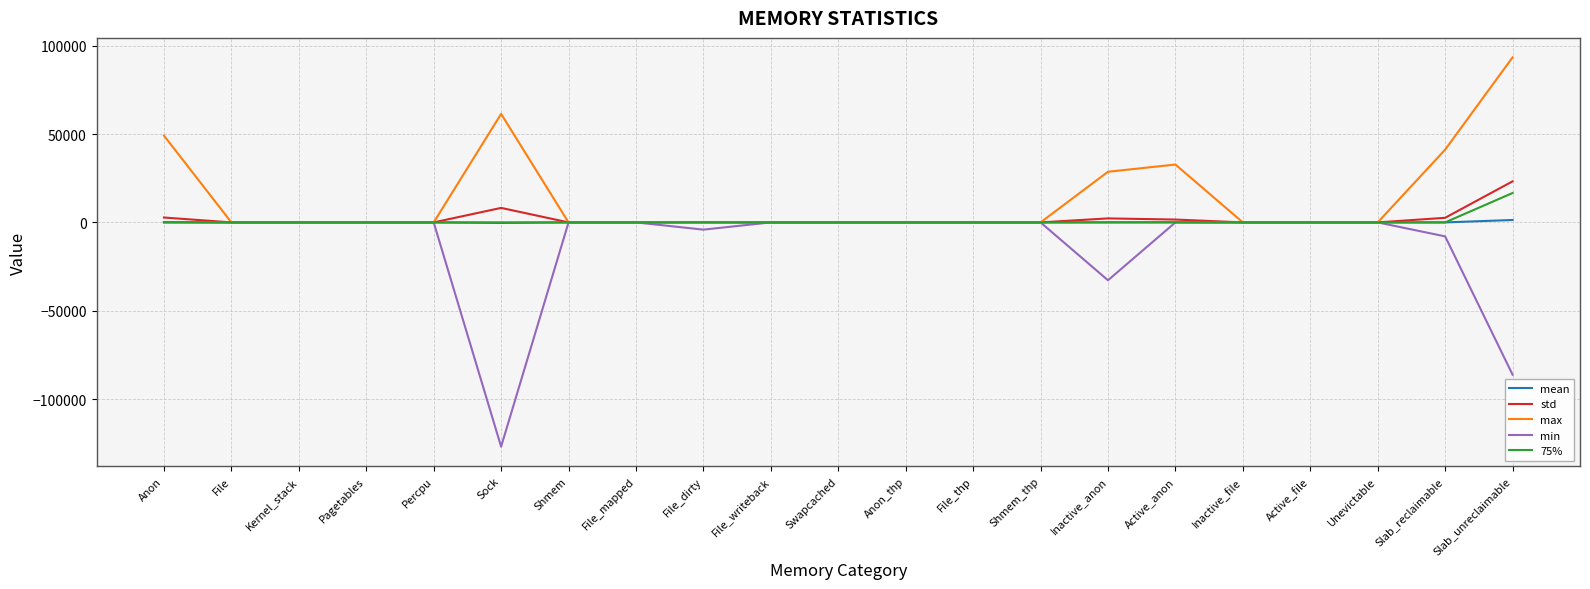

In max, how many points are higher than both neighbors (excluding endpoints)?

2